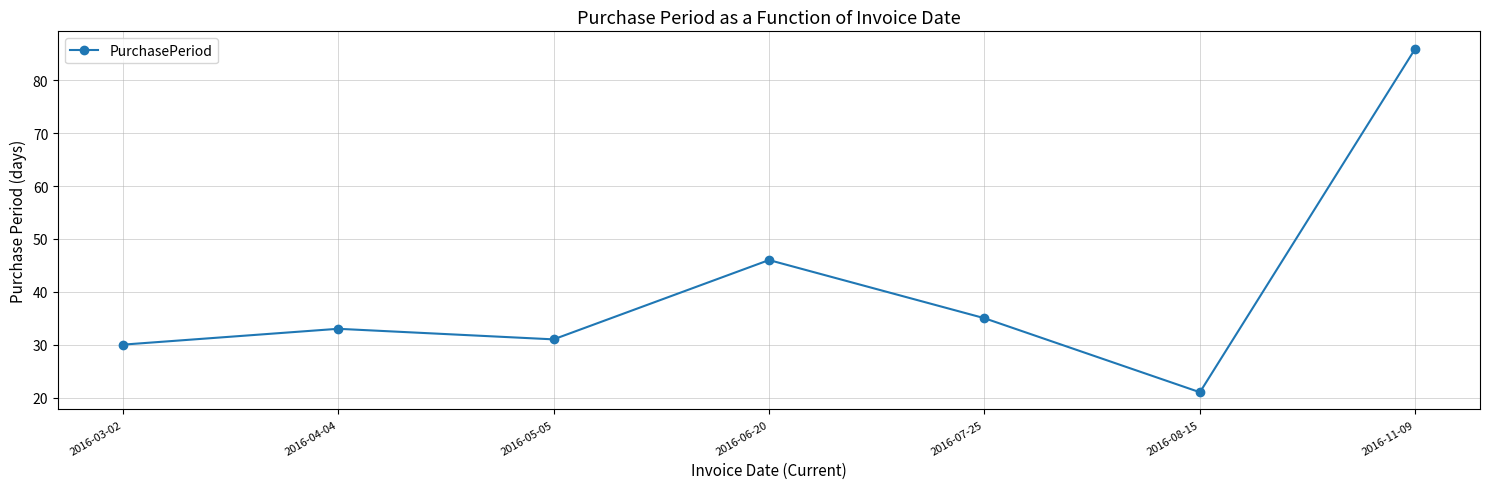

At which category does the chart reach its peak across all series?

2016-11-09